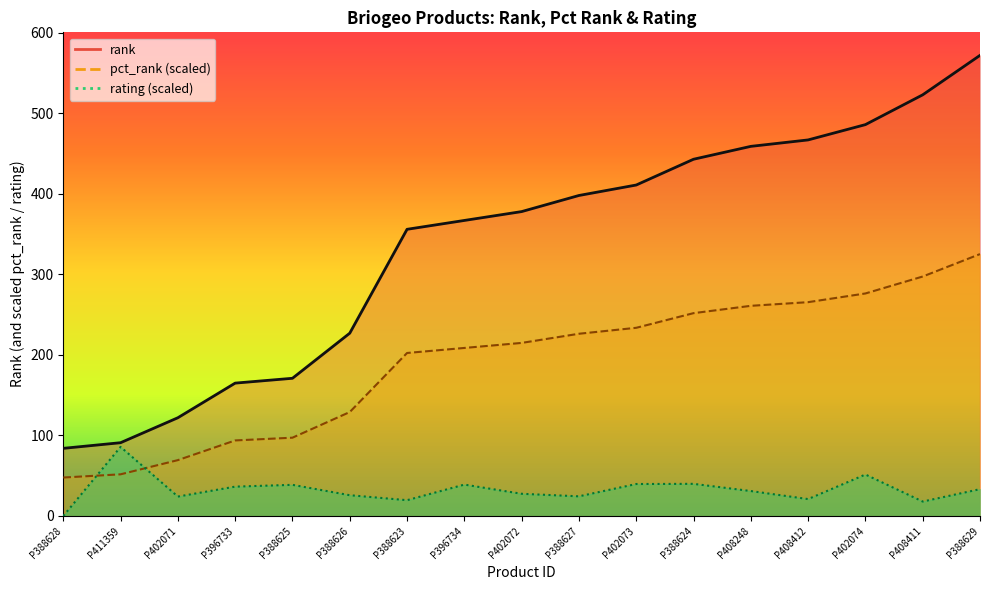

True or false: pct_rank and rating cross at least once.

True